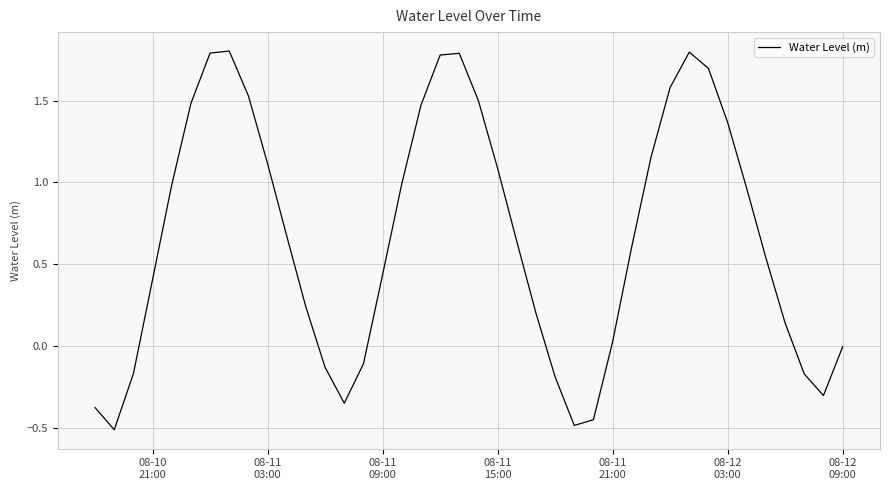

What is the smallest value displayed?

-0.5